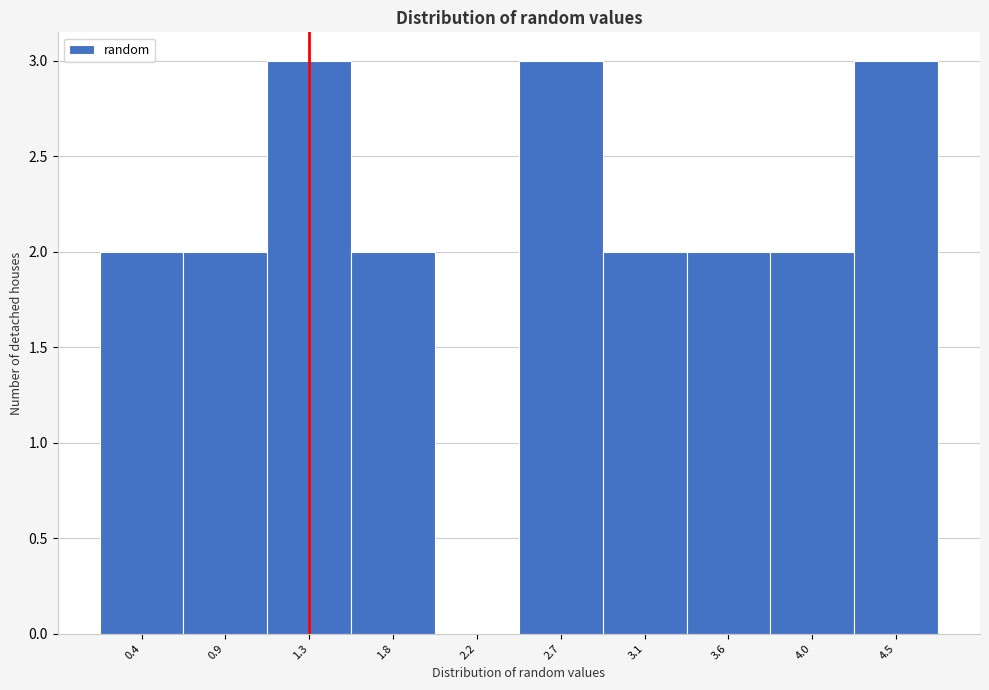

Reading left to right, extract all data points from this chart.

0.4=2	0.9=2	1.3=3	1.8=2	2.2=0	2.7=3	3.1=2	3.6=2	4.0=2	4.5=3